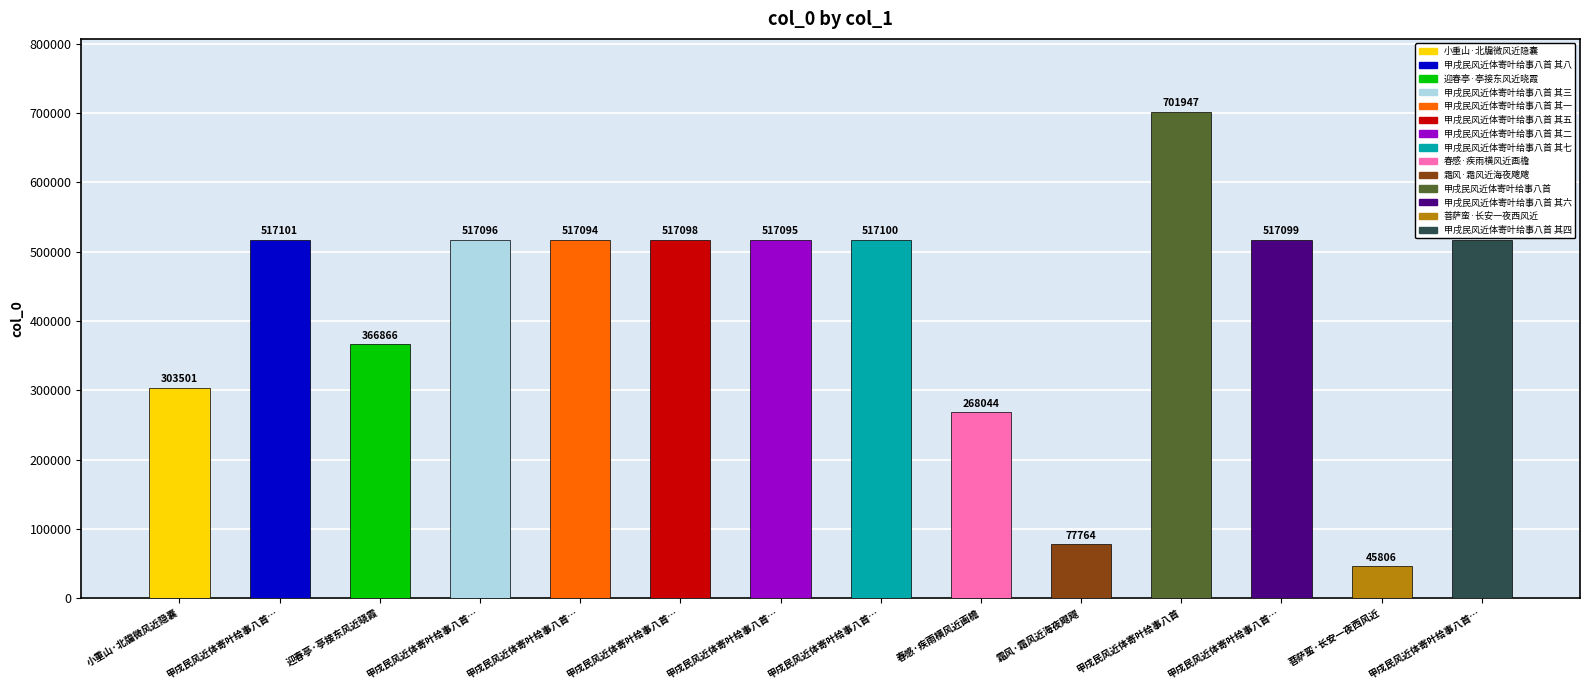

What is the ratio of the value at 甲戌民风近体寄叶给事八首 to the value at 甲戌民风近体寄叶给事八首 其二?

1.4